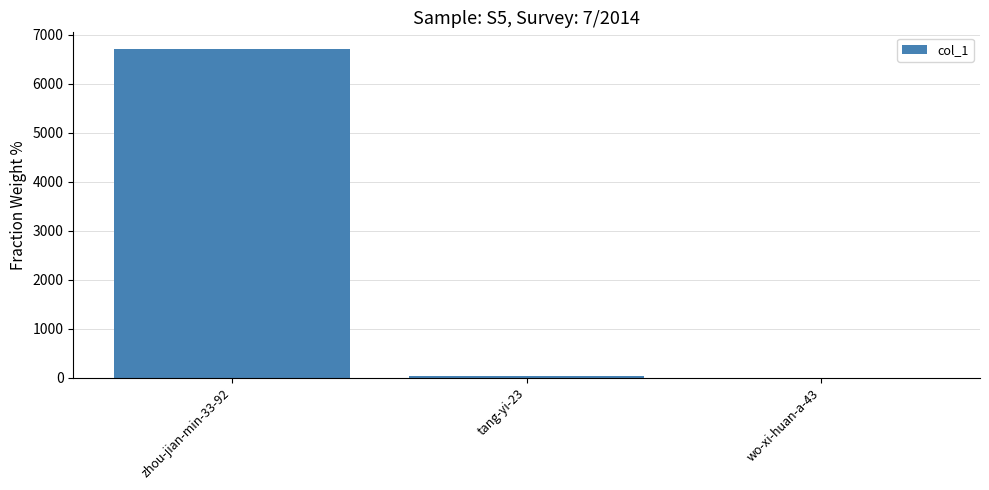

At which label is the value closest to 3359?

tang-yi-23